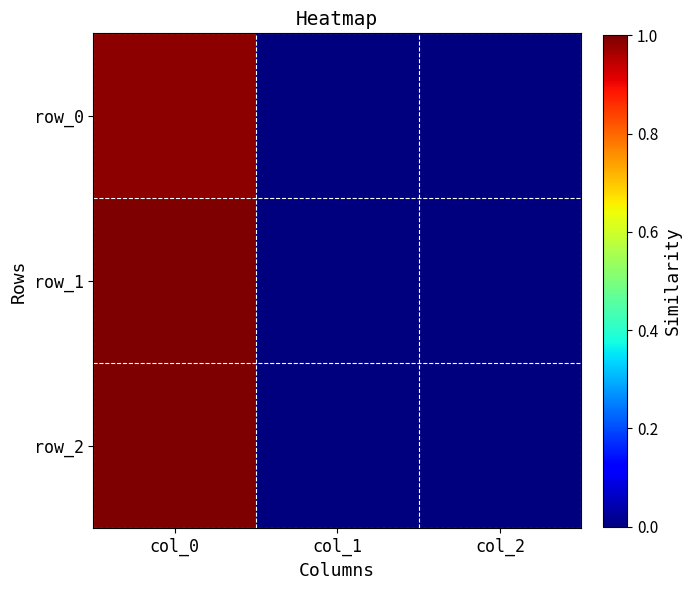

Reading left to right, extract all data points from this chart.

row_0: 1.0	0.0	0.0
row_1: 1.0	0.0	0.0
row_2: 1.0	0.0	0.0